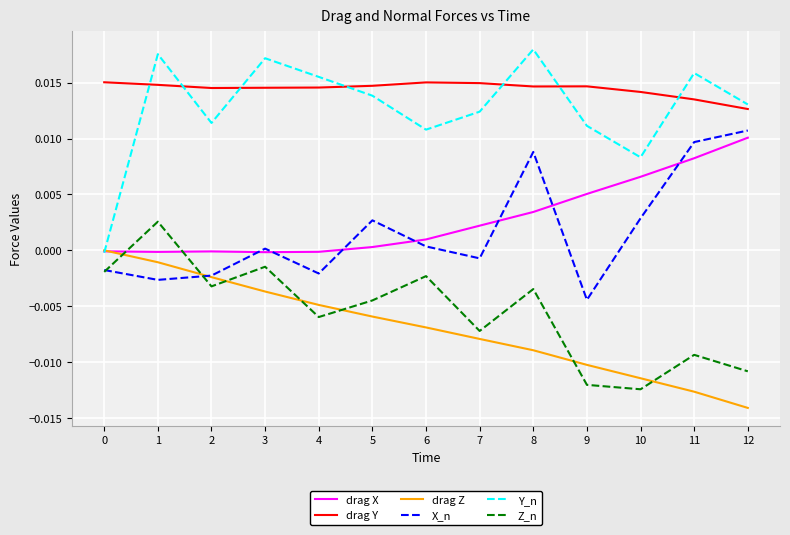

Is the value of drag Y at 1 greater than the value of X_n at 11?

Yes